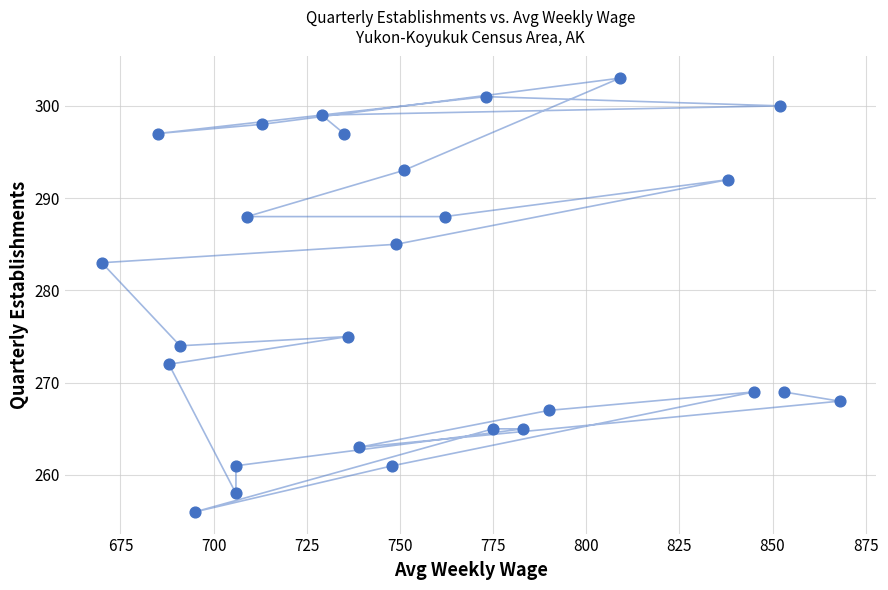

What is the range of X values (max minus min)?

198